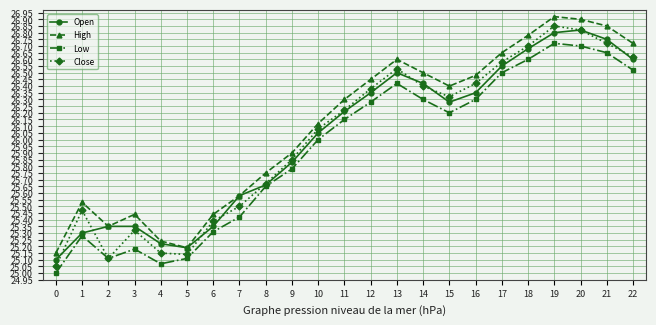

Is the value of Low at 3 greater than the value of High at 16?

No